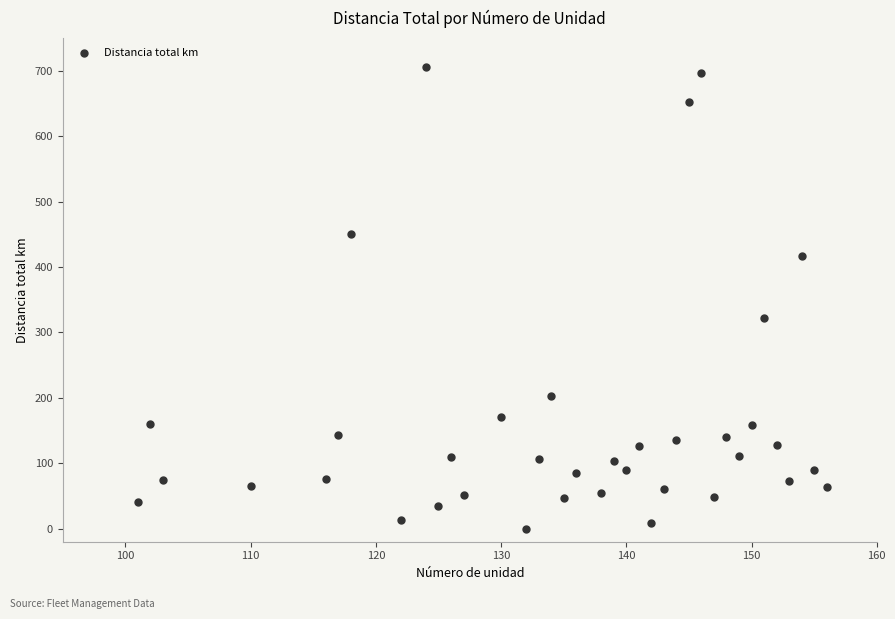

What is the range of Y values (max minus min)?

706.5